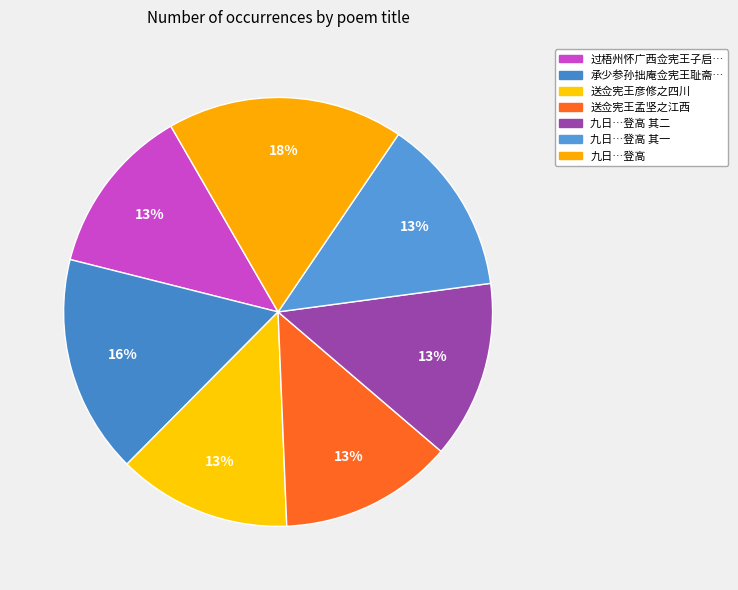

What is the smallest slice in the pie chart?

过梧州怀广西佥宪王子启胡子祺时分按各州